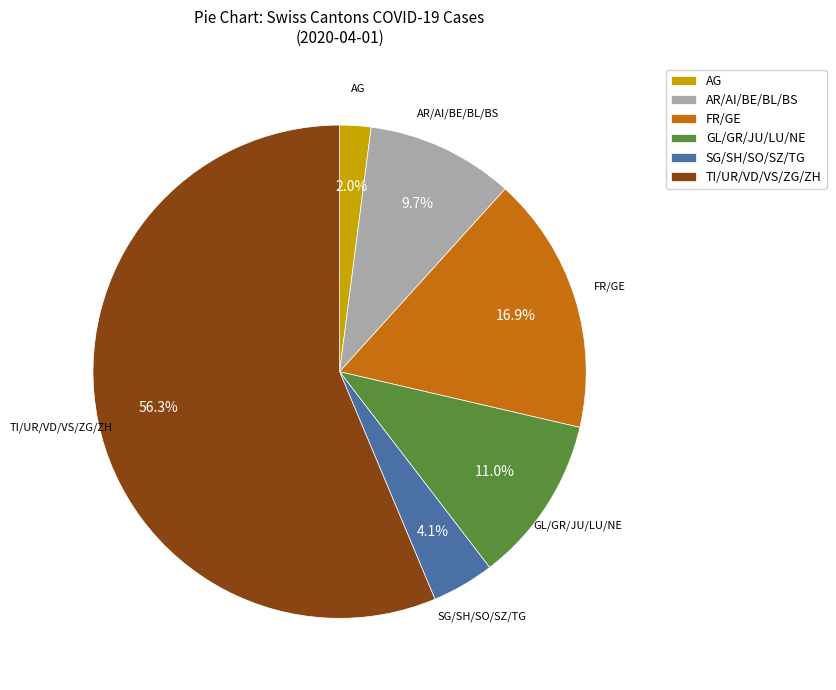

Rank the categories by value from lowest to highest.

AG, SG/SH/SO/SZ/TG, AR/AI/BE/BL/BS, GL/GR/JU/LU/NE, FR/GE, TI/UR/VD/VS/ZG/ZH